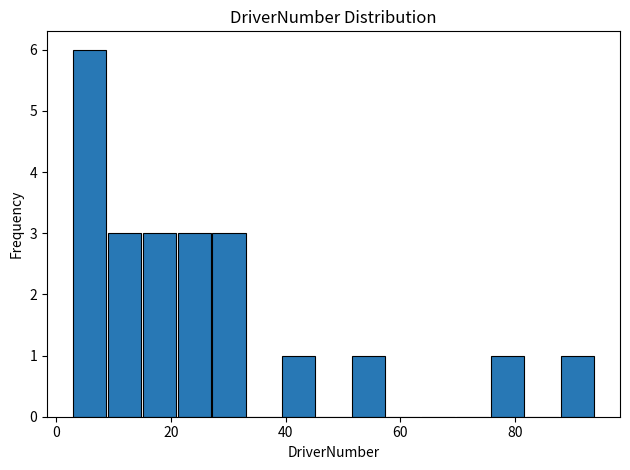

Read against the x-axis, roughly where is the centre of the tallest bar?

6